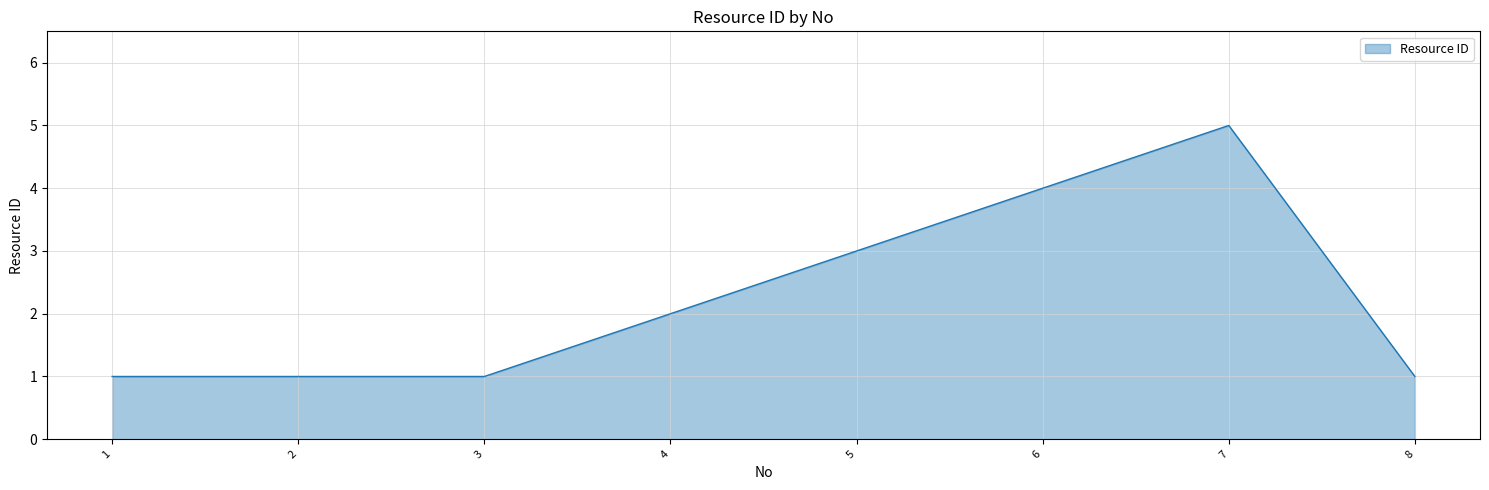

The chart shows a value of 4 at 6. True or false?

True